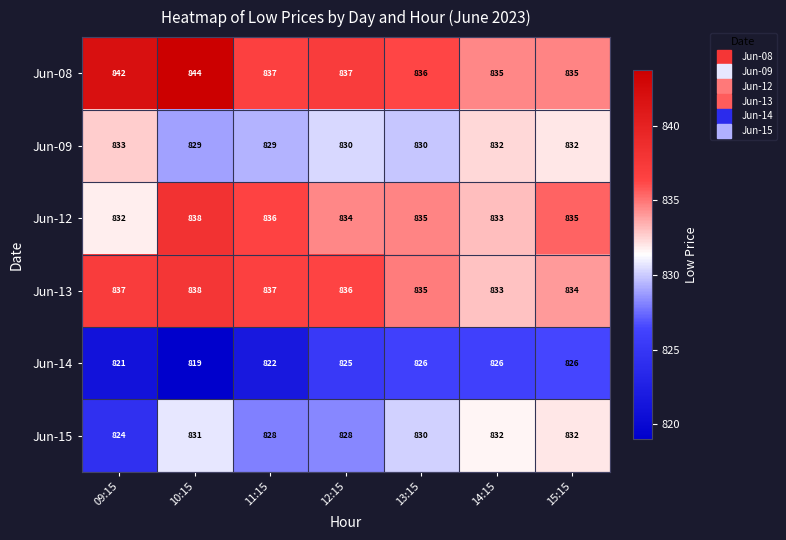

What is the difference between the maximum and minimum values in the Jun-13 series?

5